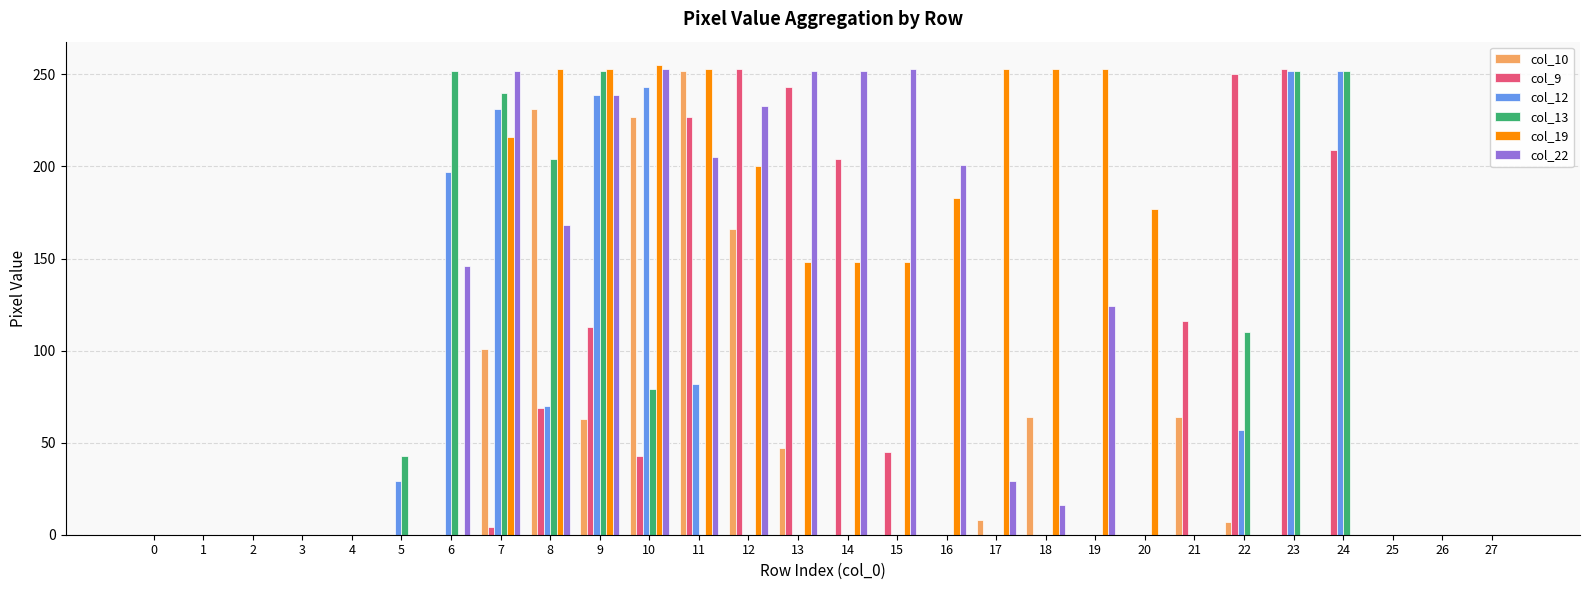

Count the number of data series in this chart.

6